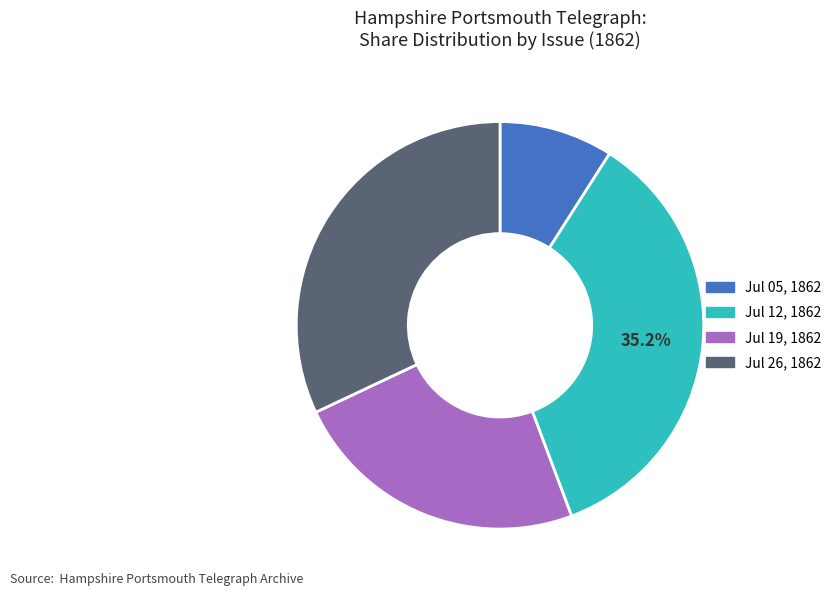

Does Jul 12, 1862 account for over 50% of the chart?

No